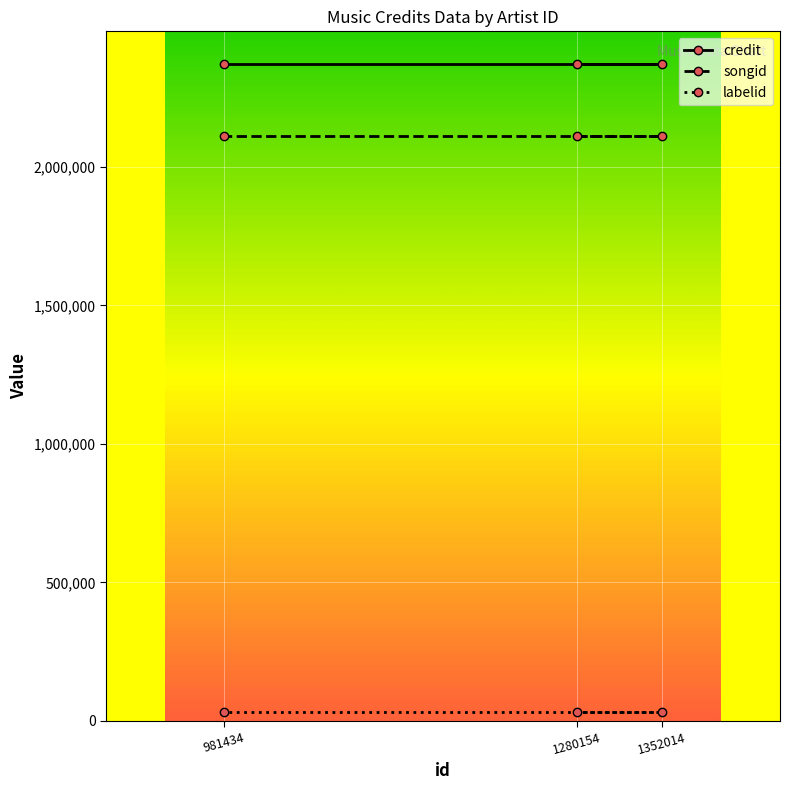

Is the value of songid at 1280154 greater than the value of credit at 981434?

No